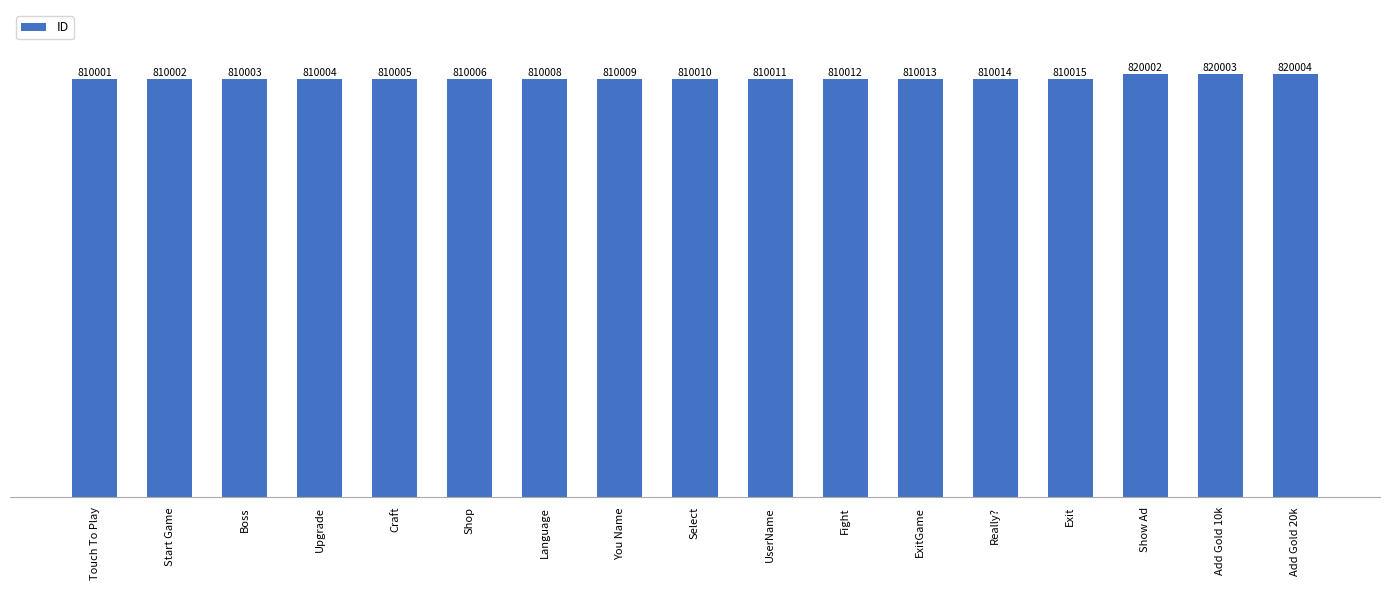

List the labels in order of value, smallest first.

Touch To Play, Start Game, Boss, Upgrade, Craft, Shop, Language, You Name, Select, UserName, Fight, ExitGame, Really?, Exit, Show Ad, Add Gold 10k, Add Gold 20k